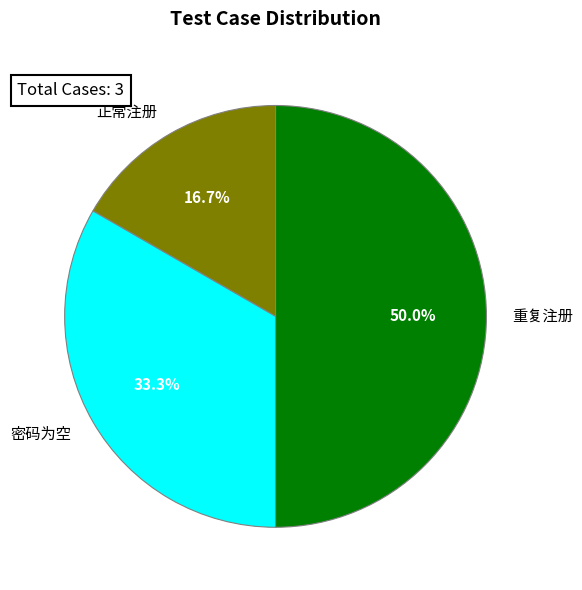

What is the ratio of the value at 密码为空 to the value at 重复注册?

0.7